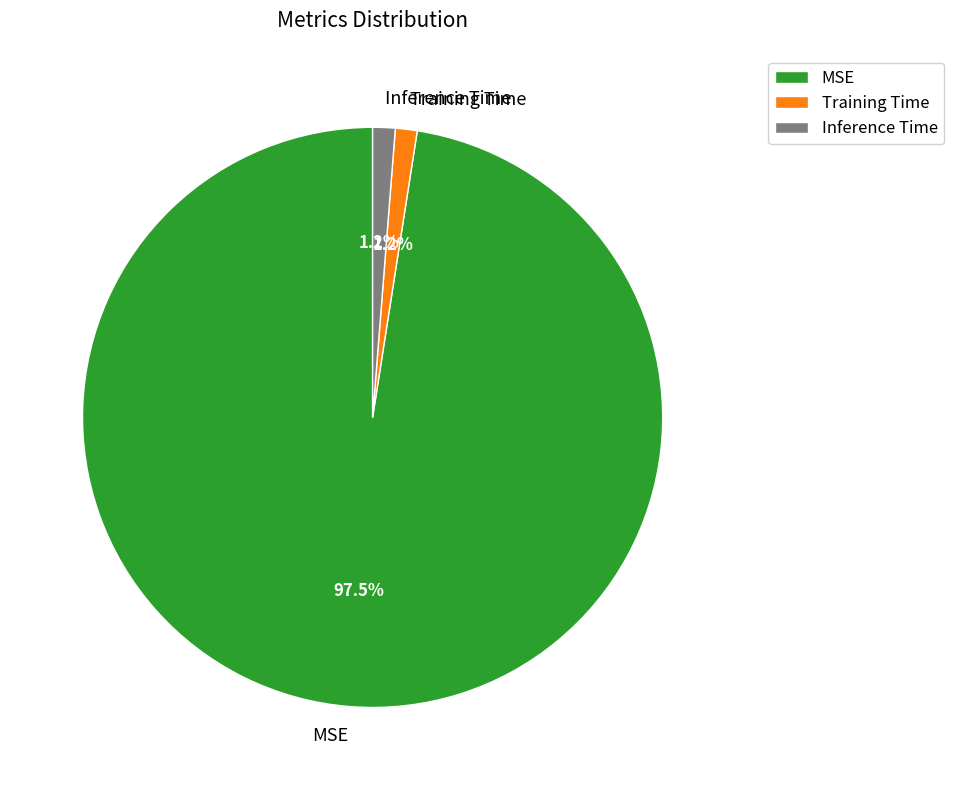

What is the largest slice in the pie chart?

MSE